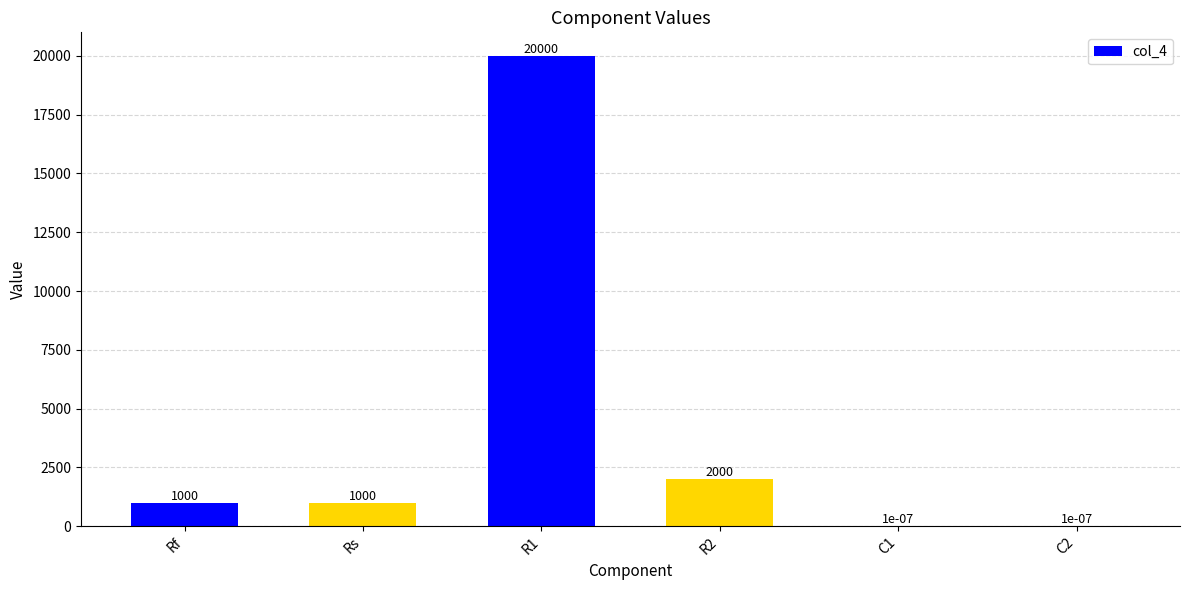

What is the greatest value displayed?

20000.0